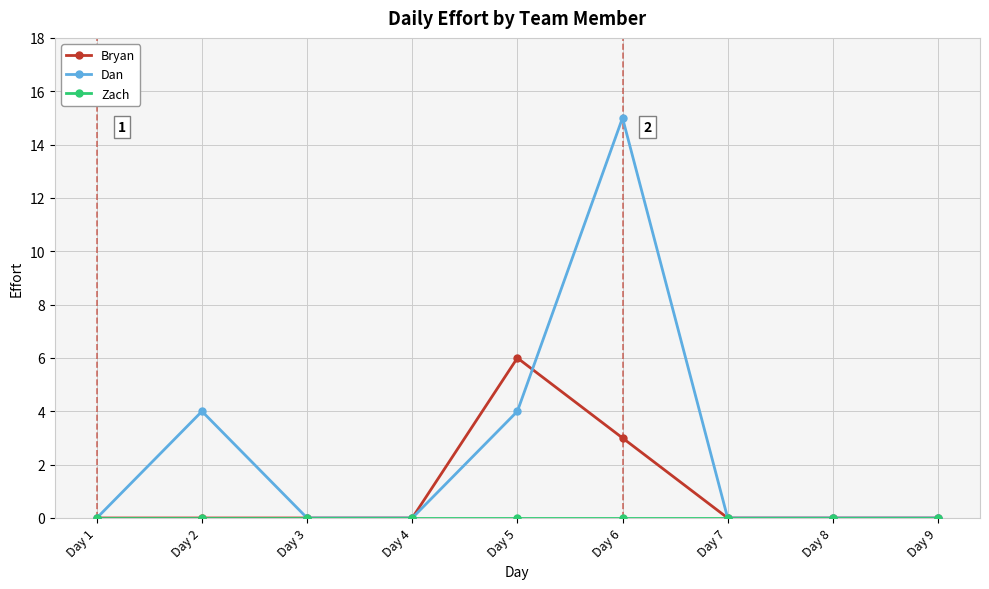

Which series changed the most between Day 1 and Day 6?

Dan